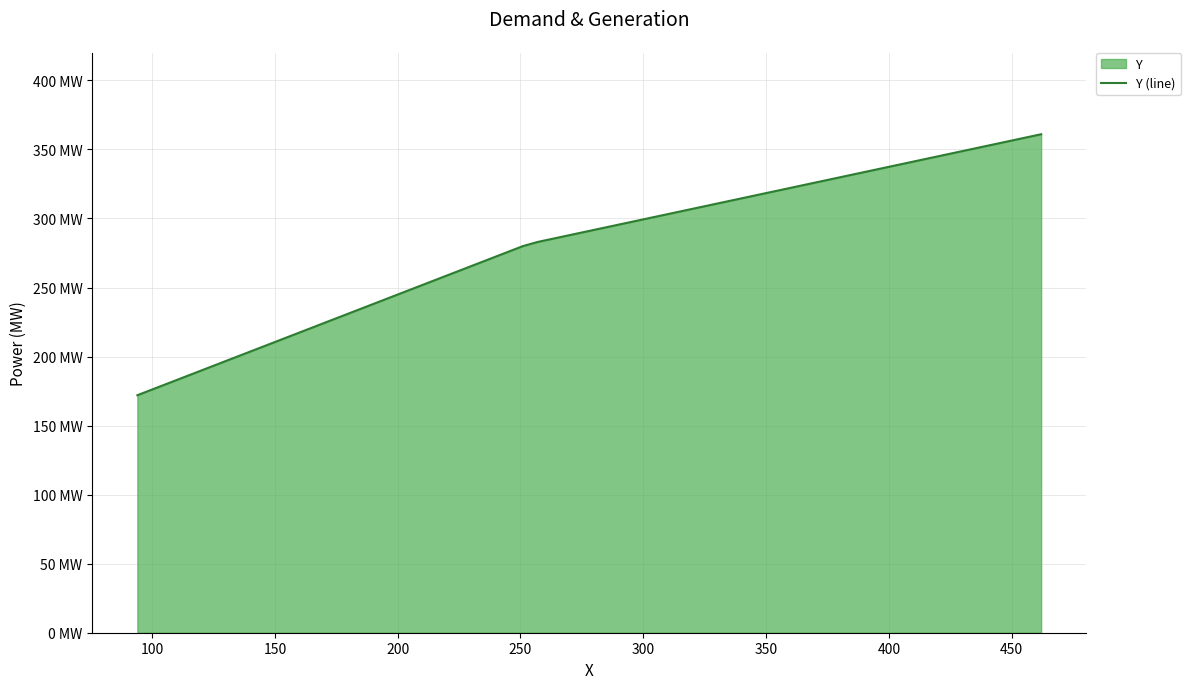

Reading left to right, extract all data points from this chart.

172	280	283	361